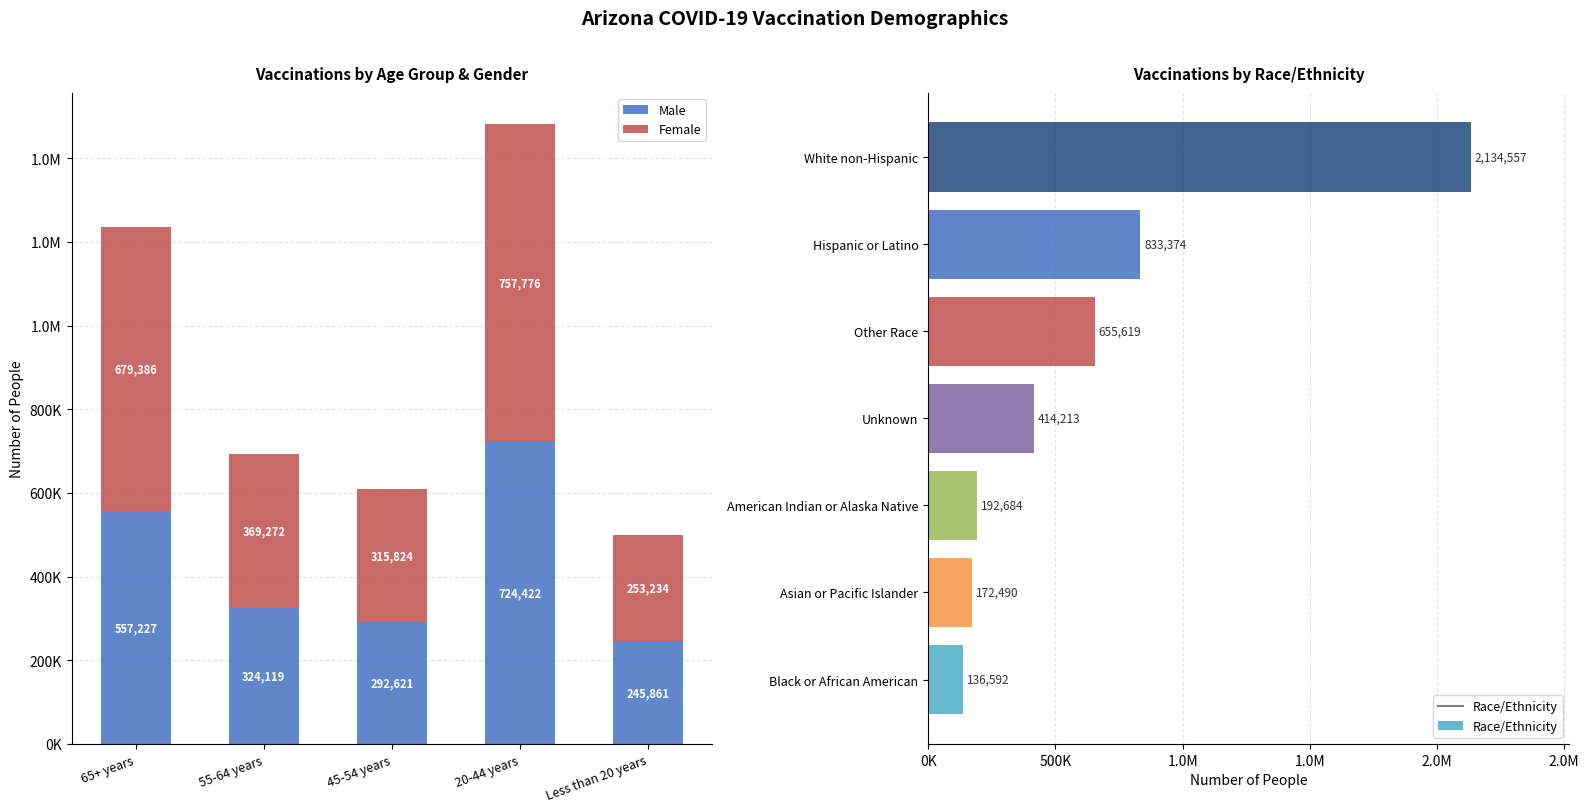

What is the average value of the Female series?

475098